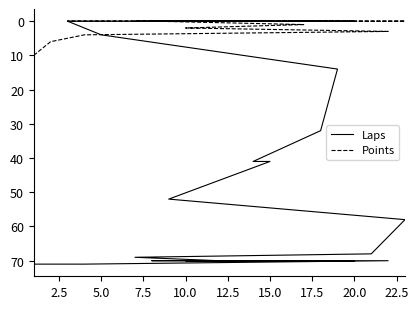

What is the label of the 5th point from the left?

10.0